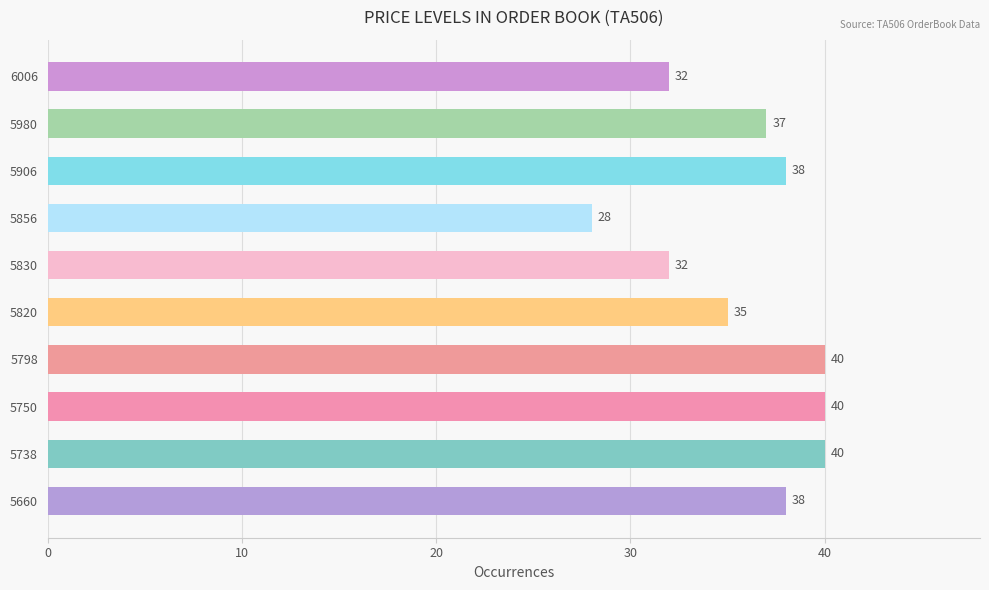

The value at 5750 is 40. True or false?

True